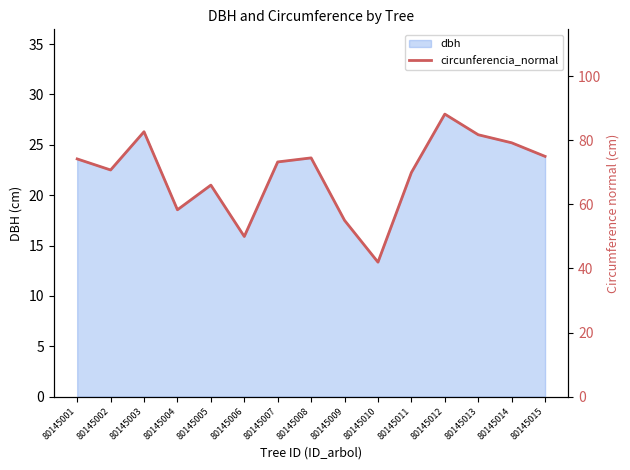

List the labels in order of value, largest first.

80145012, 80145003, 80145013, 80145014, 80145015, 80145008, 80145001, 80145007, 80145002, 80145011, 80145005, 80145004, 80145009, 80145006, 80145010